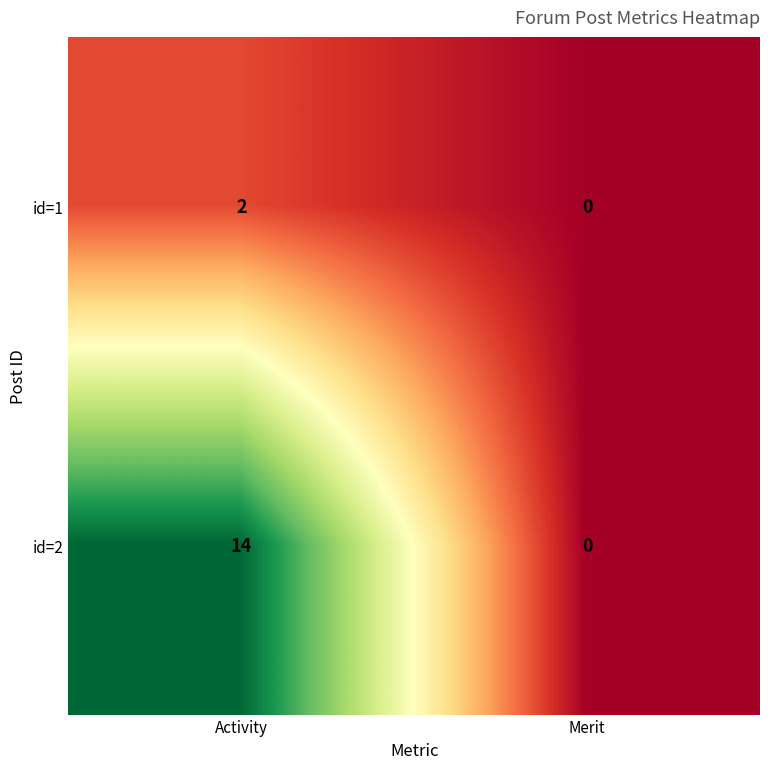

At which category does the chart reach its minimum across all series?

Merit